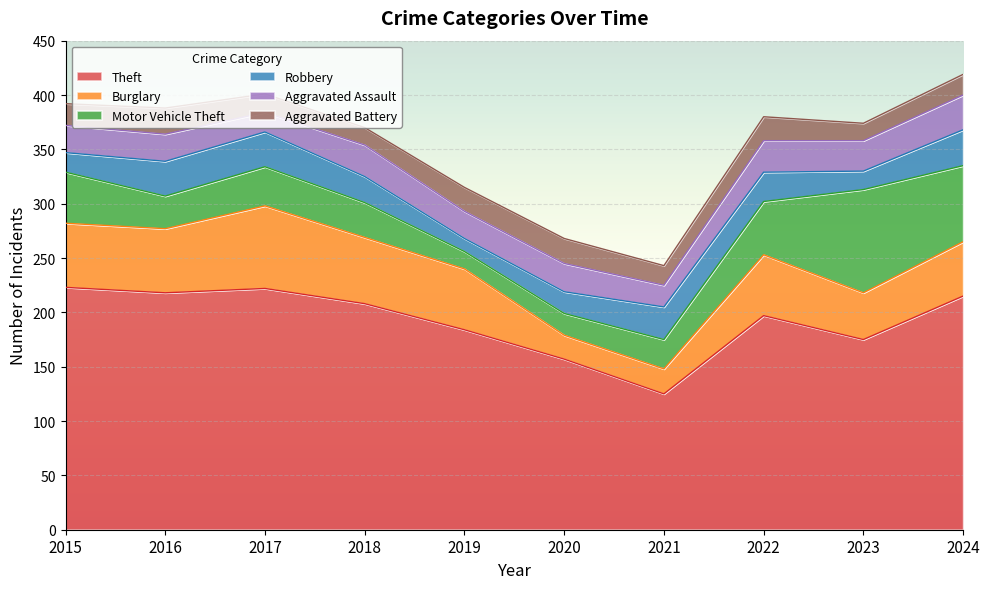

True or false: Theft and Burglary intersect in this chart.

False